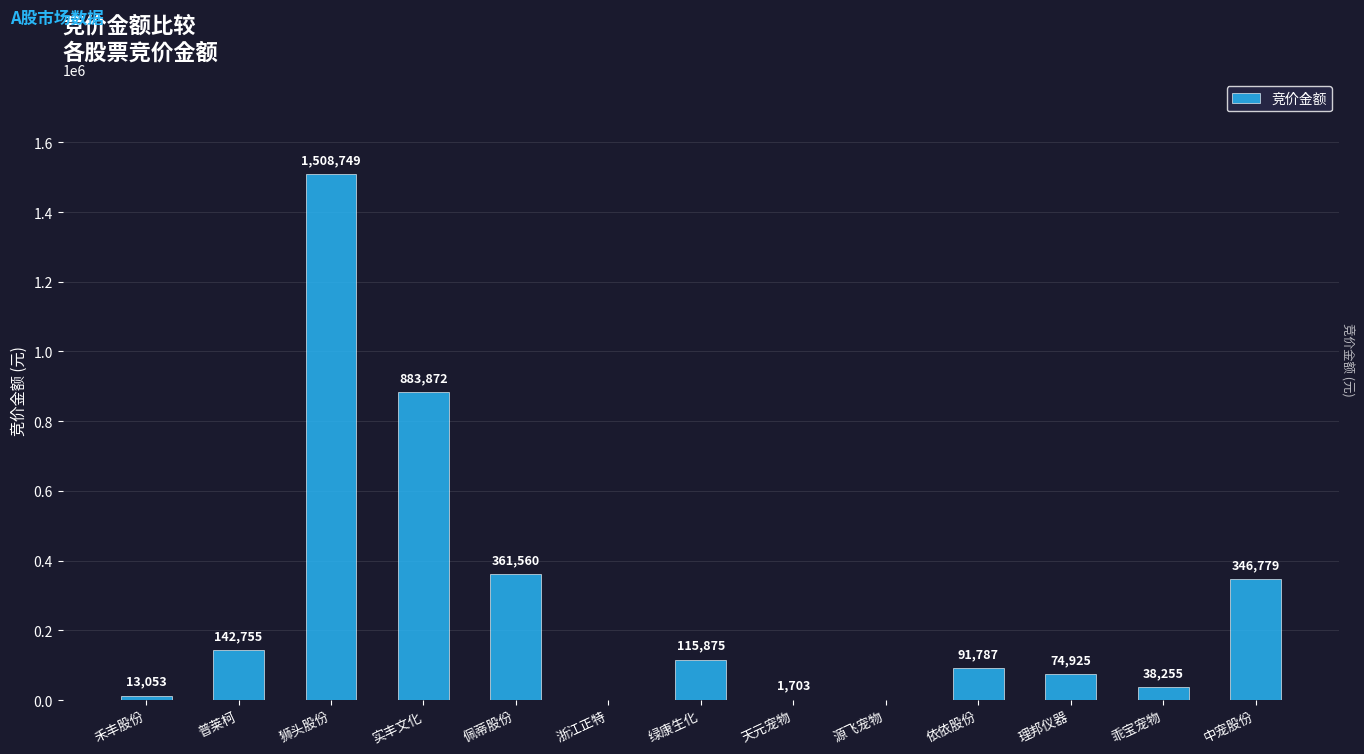

Reading left to right, extract all data points from this chart.

13053	142755	1508749	883872	361560	0	115875	1703	0	91787	74925	38255	346779